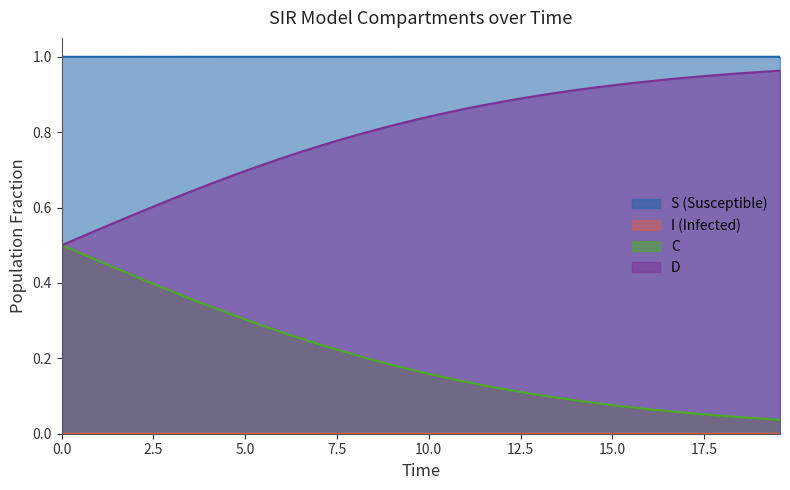

True or false: I has more than 2 points higher than both neighbors.

False